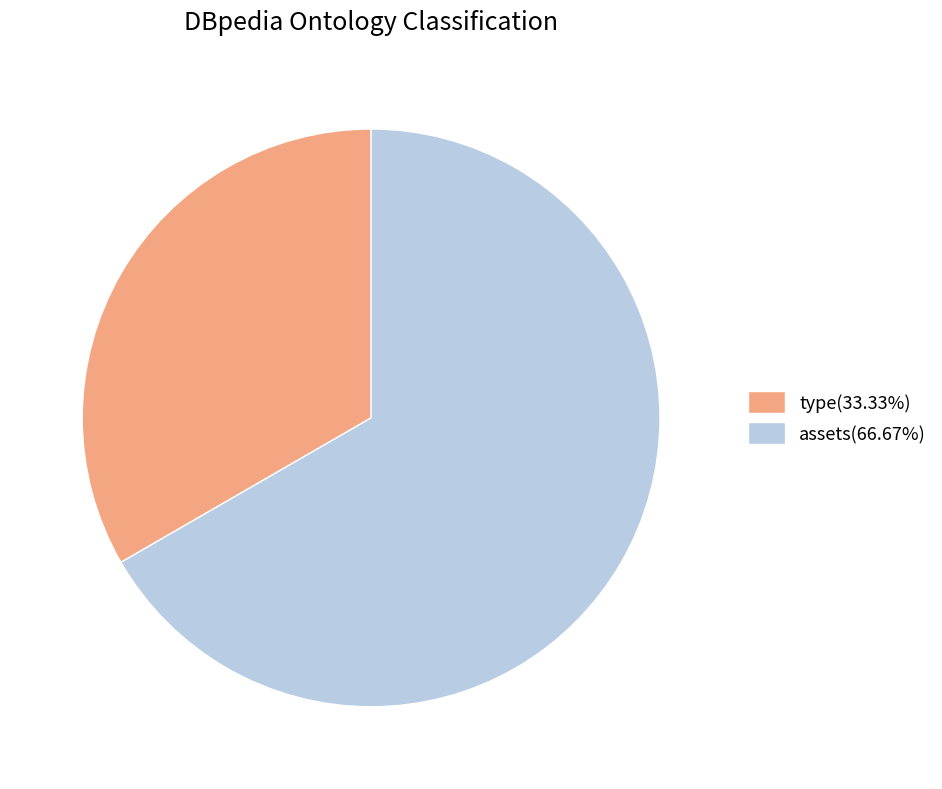

Is the sum of assets(66.67%) and type(33.33%) greater than half?

Yes